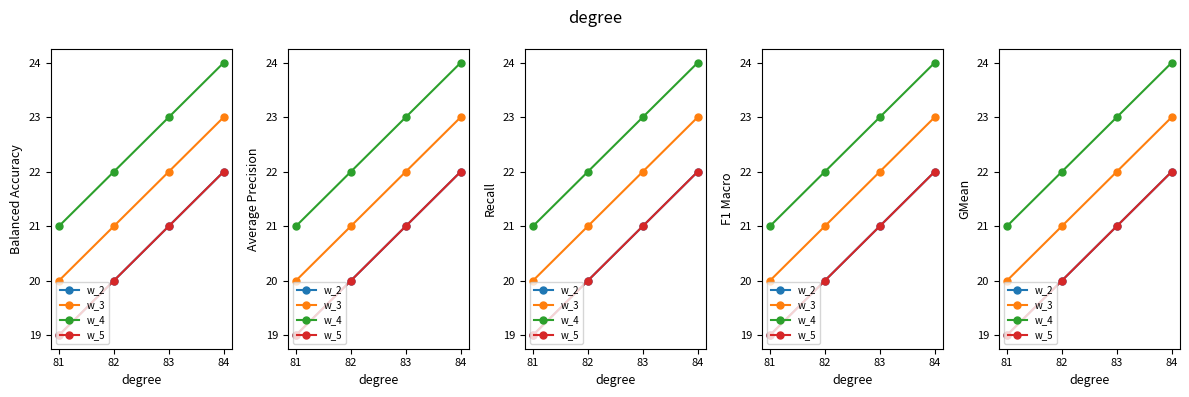

At how many categories does at least one series exceed 22?

2